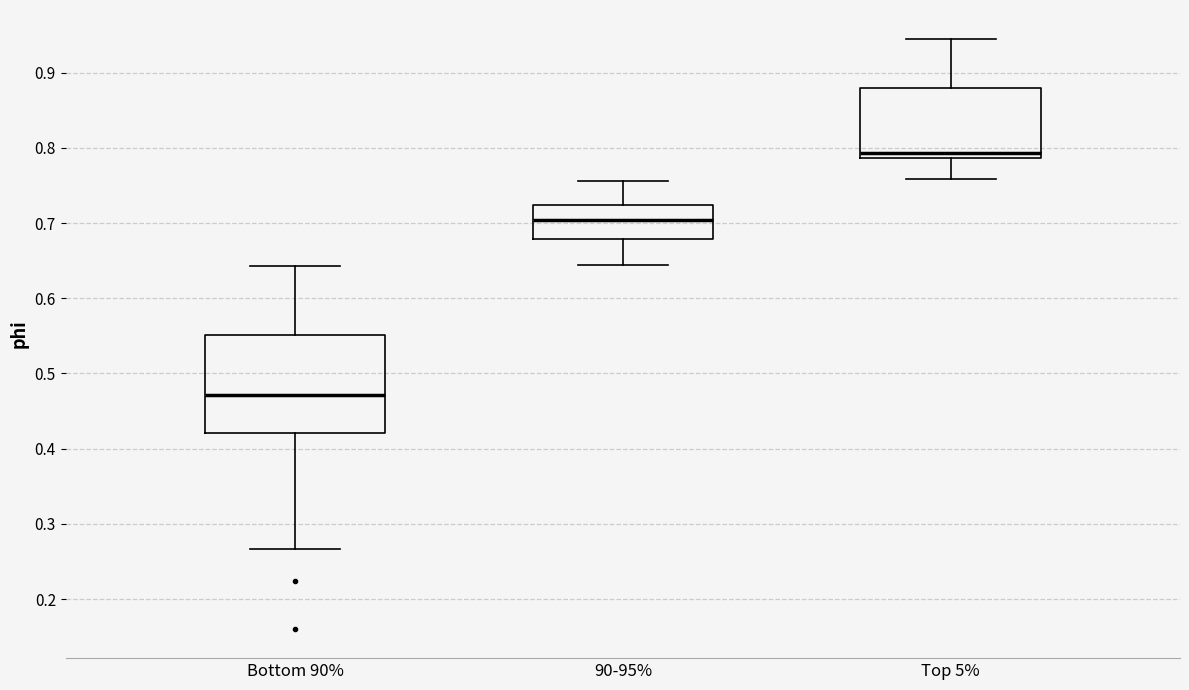

Comparing the boxes themselves (not the whiskers), which one is the tallest?

Bottom 90%